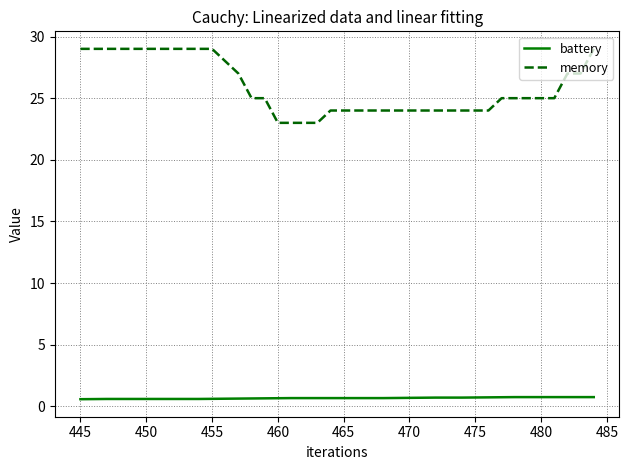

List the series in order of their peak value, highest first.

memory, battery